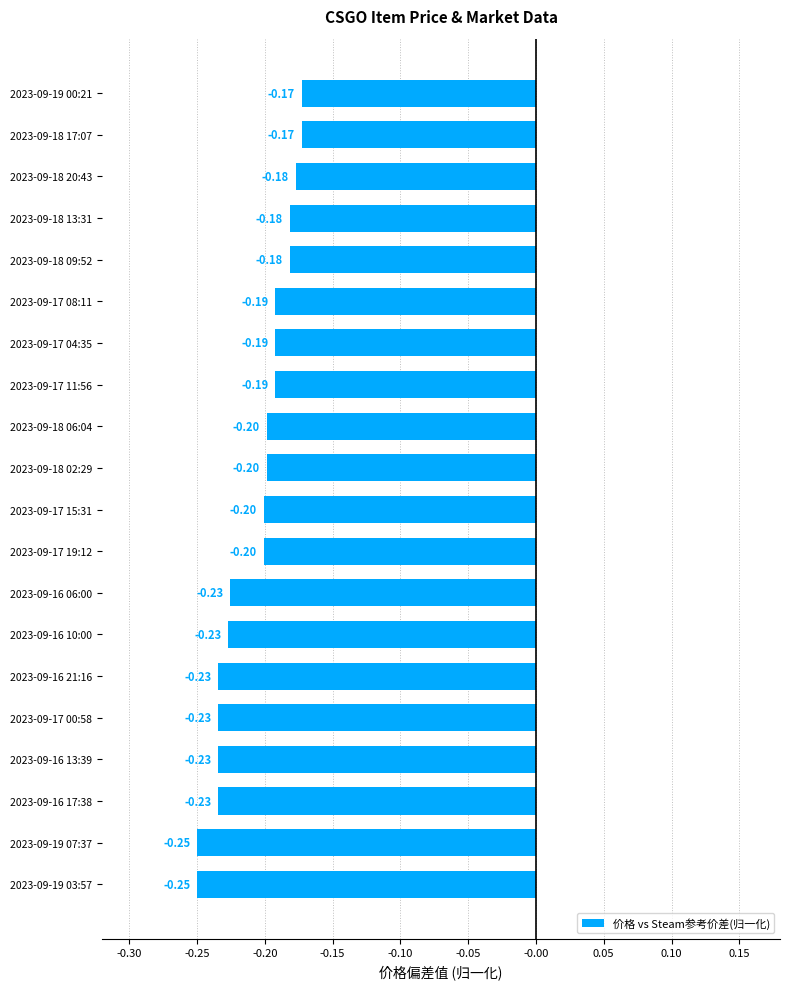

Between 2023-09-17 15:31 and 2023-09-18 13:31, which is larger?

2023-09-18 13:31